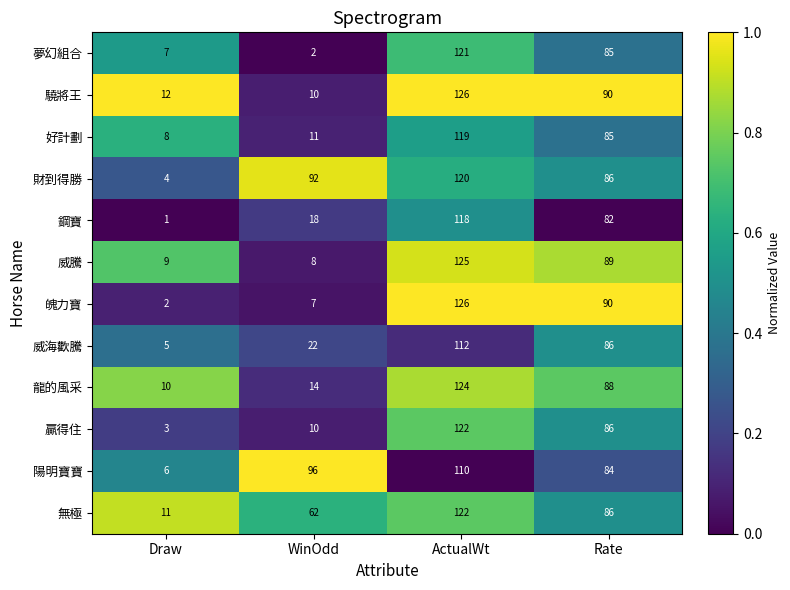

What is the average value of the 魄力寶 series?

56